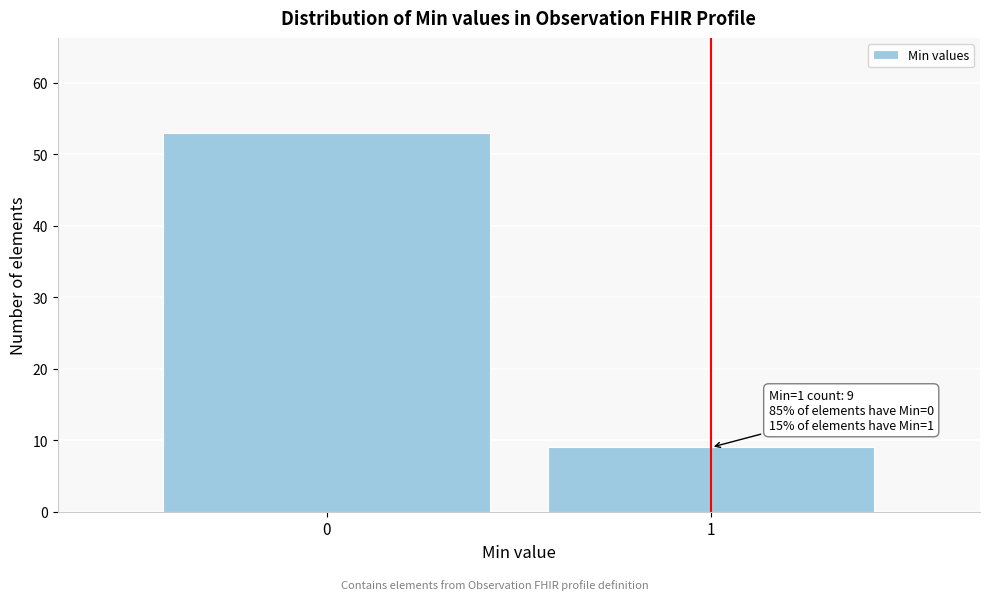

Reading left to right, extract all data points from this chart.

53	9